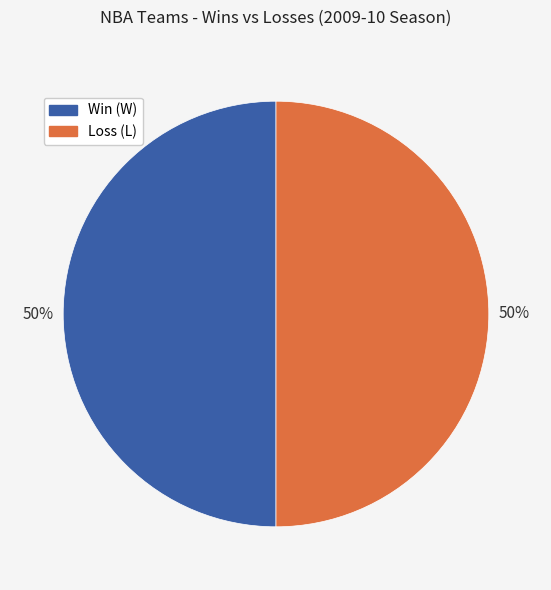

To the nearest percent, what percentage of the pie is Win (W)?

50%